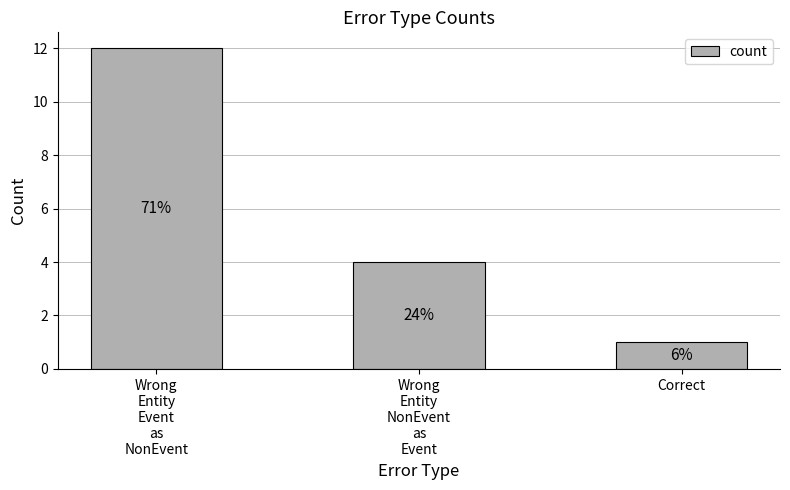

The chart shows a value of 7 at Wrong
Entity
NonEvent
as
Event. True or false?

False